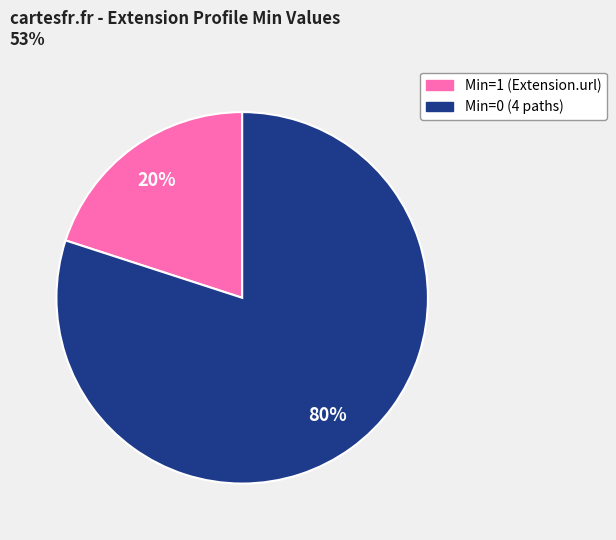

Is there any slice that represents more than half of the pie?

Yes